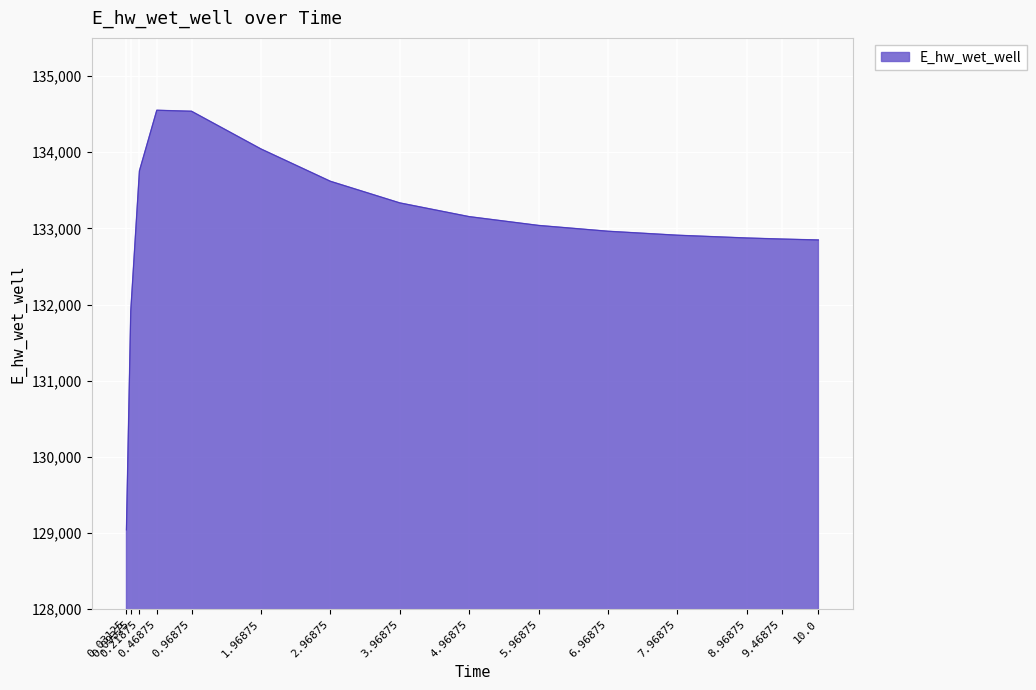

Is it true that the value at 0.46875 is 55464.1?

False